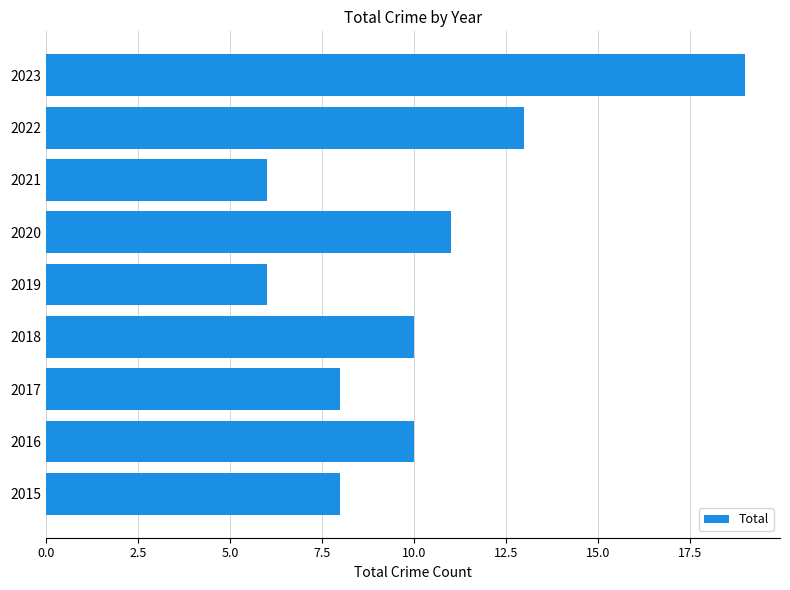

How many bars are there in total?

9